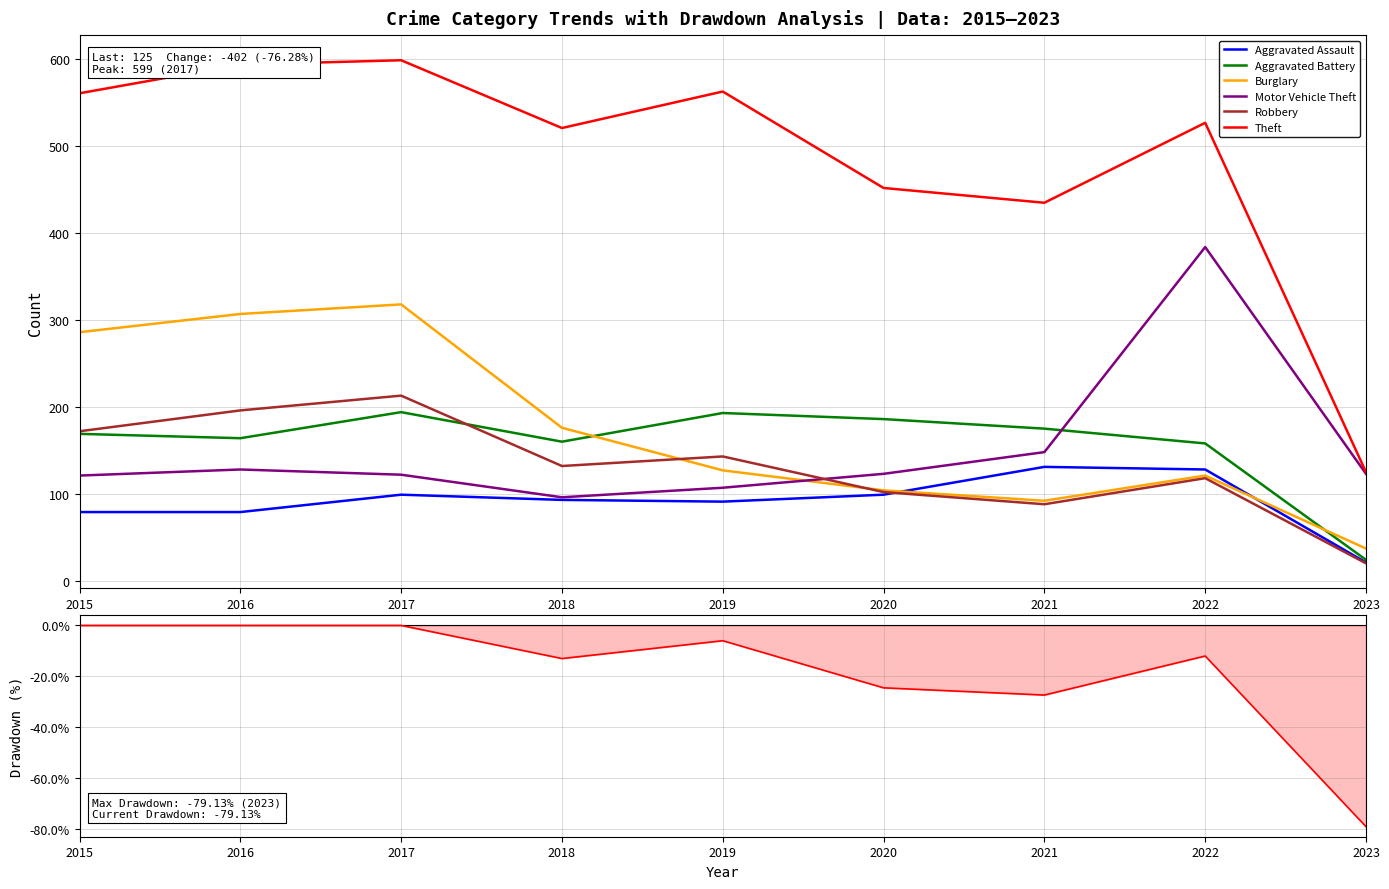

What is the minimum value shown in the chart?

20